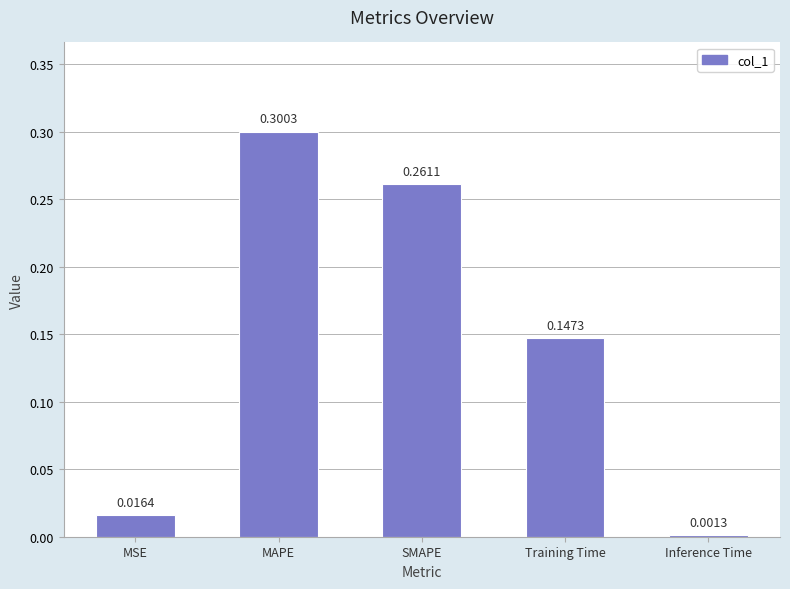

Which label corresponds to the smallest value in the chart?

Inference Time